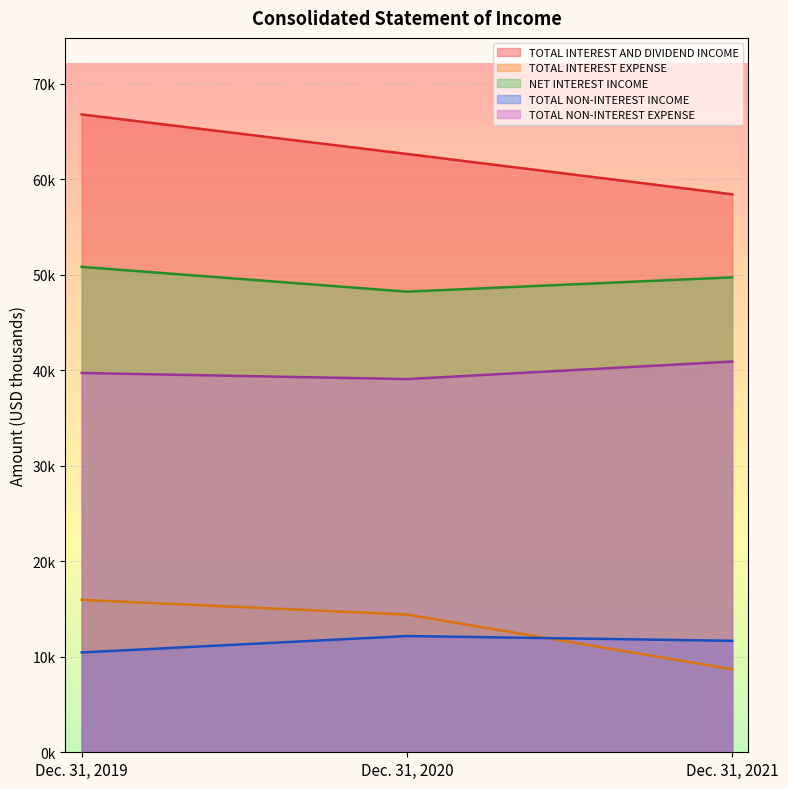

What is the value of the TOTAL INTEREST EXPENSE point at the 1st from the left?

15959